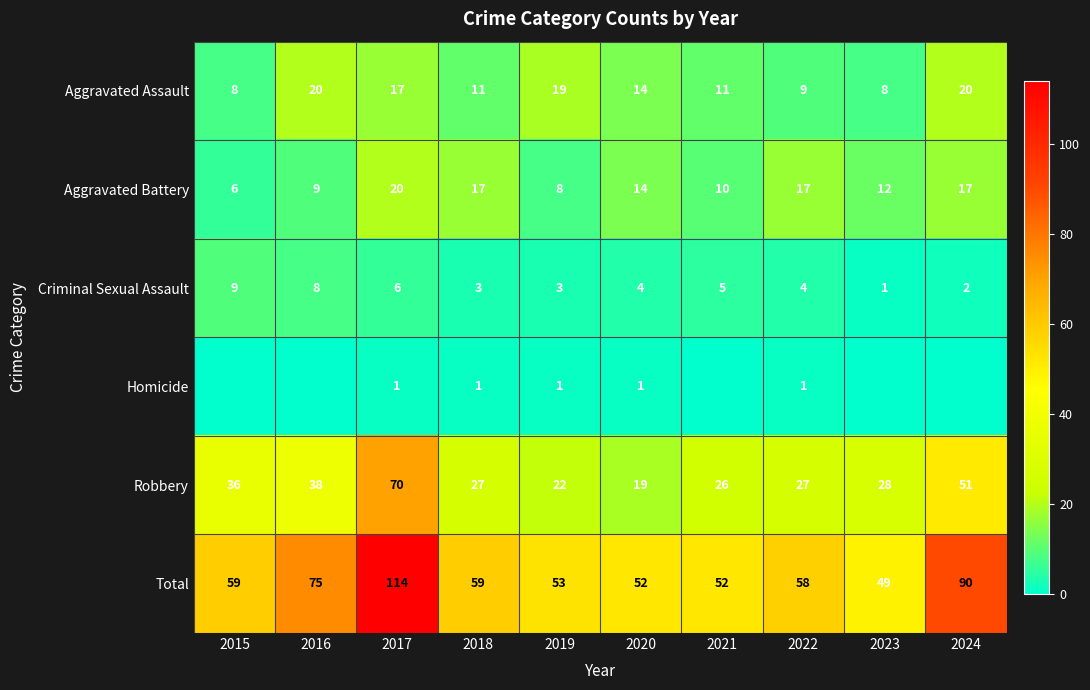

What is the spread (max minus min) of values at 2015?

59